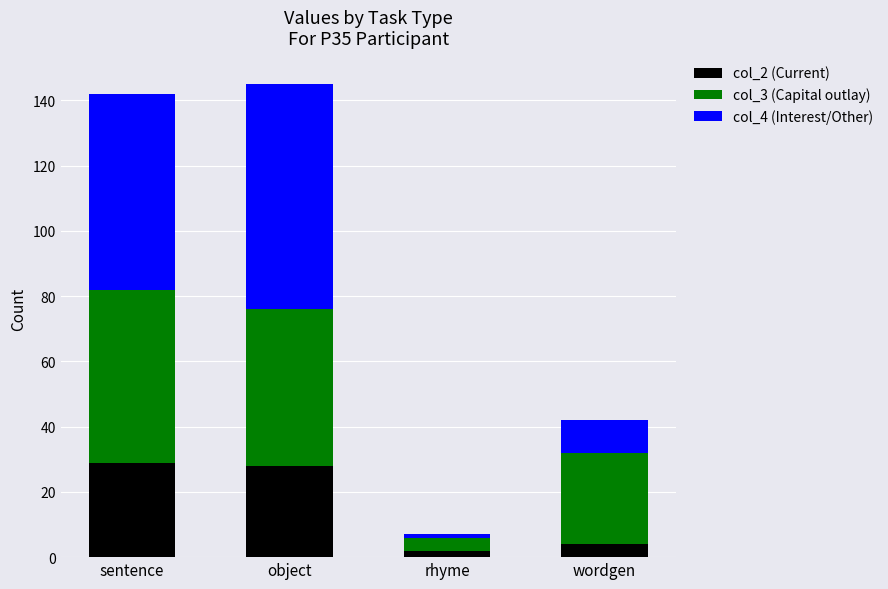

Is it true that col_2 (Current) equals 14 at object?

False